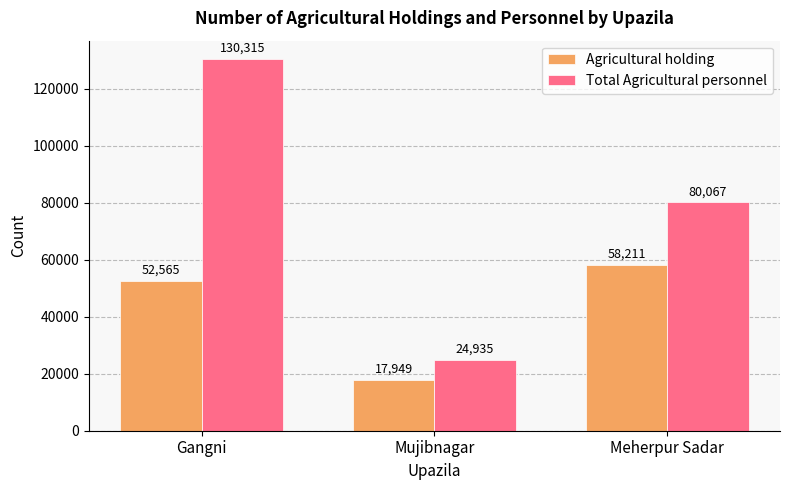

Read the Total Agricultural personnel value at Mujibnagar, to the nearest 50.

24950